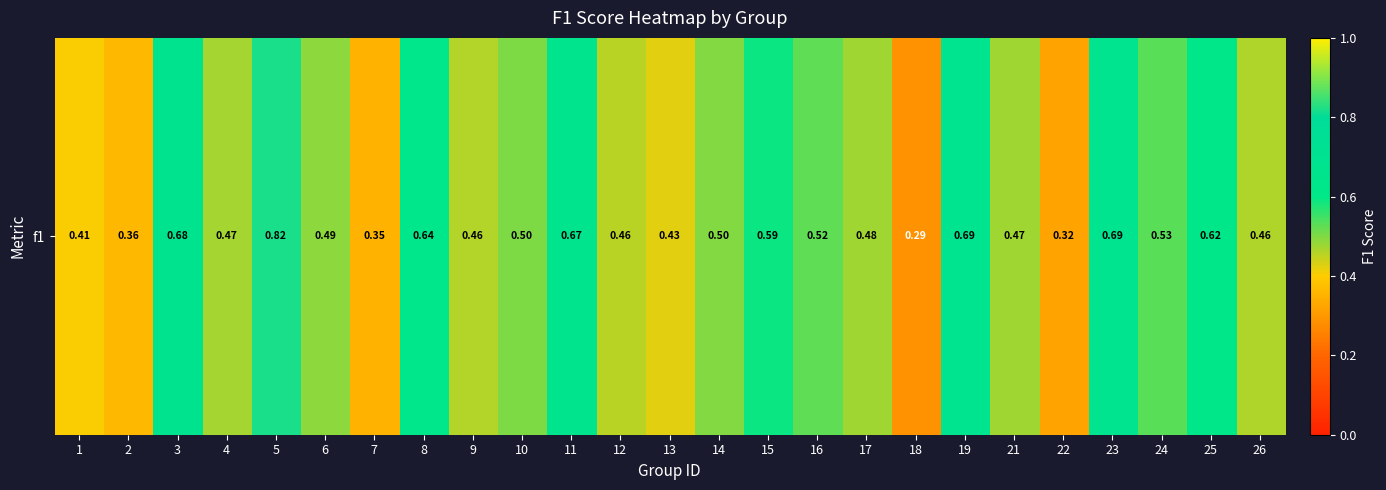

At which category does the chart reach its minimum across all series?

18